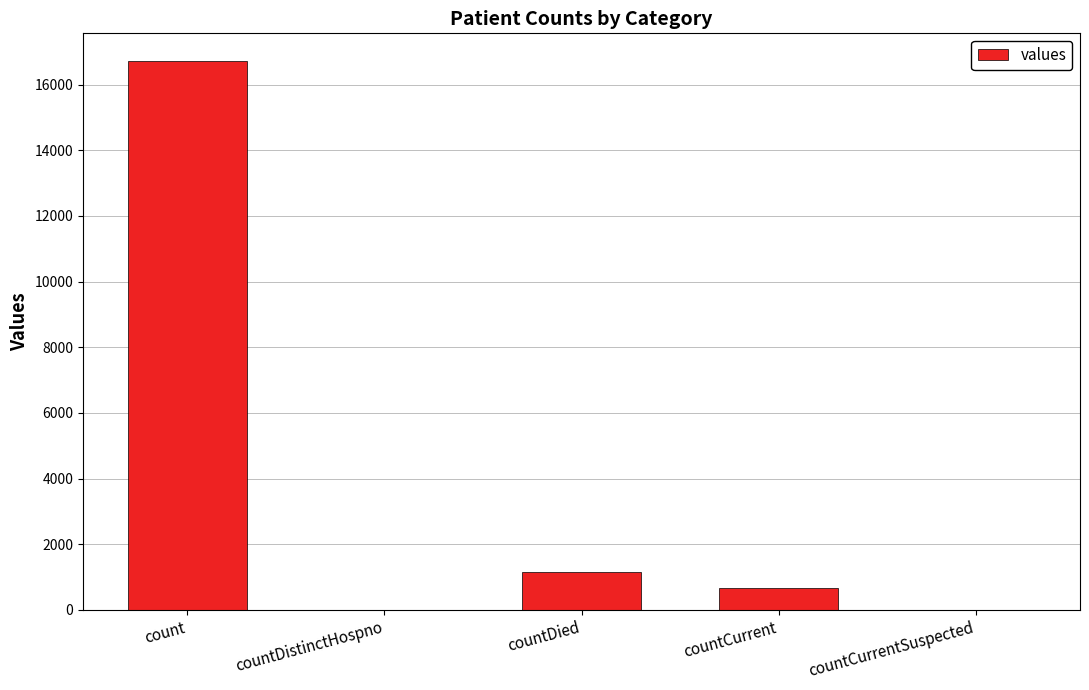

Is it true that the value at count is 16729?

True